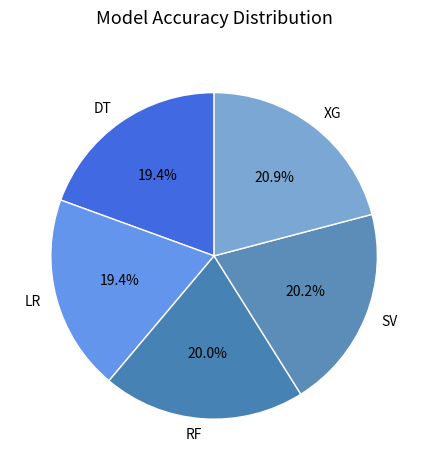

Combined, do XG and RF account for over 50%?

No